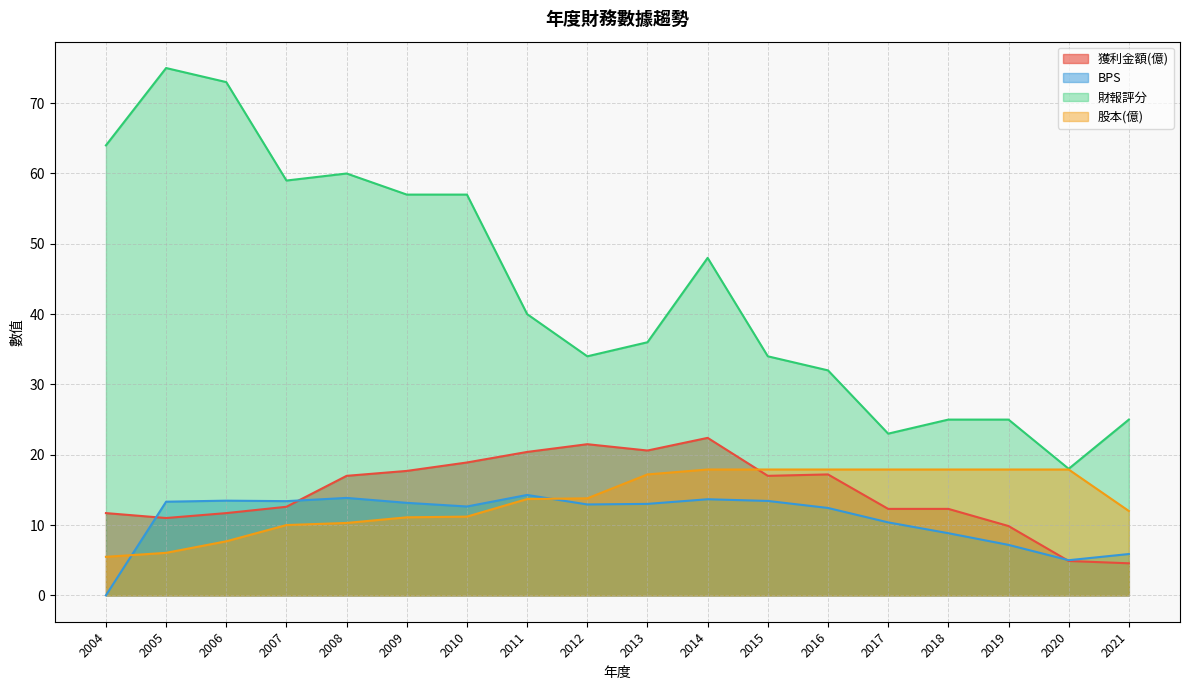

Where is the first local minimum for 獲利金額(億)?

2005